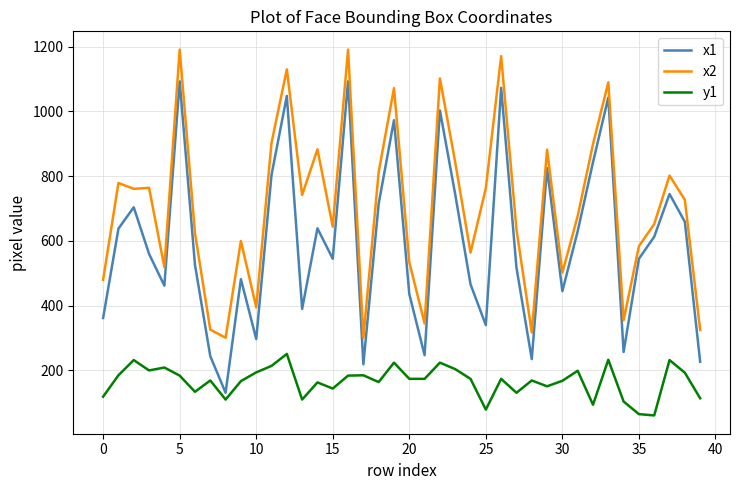

Which series has the widest spread of values?

x1